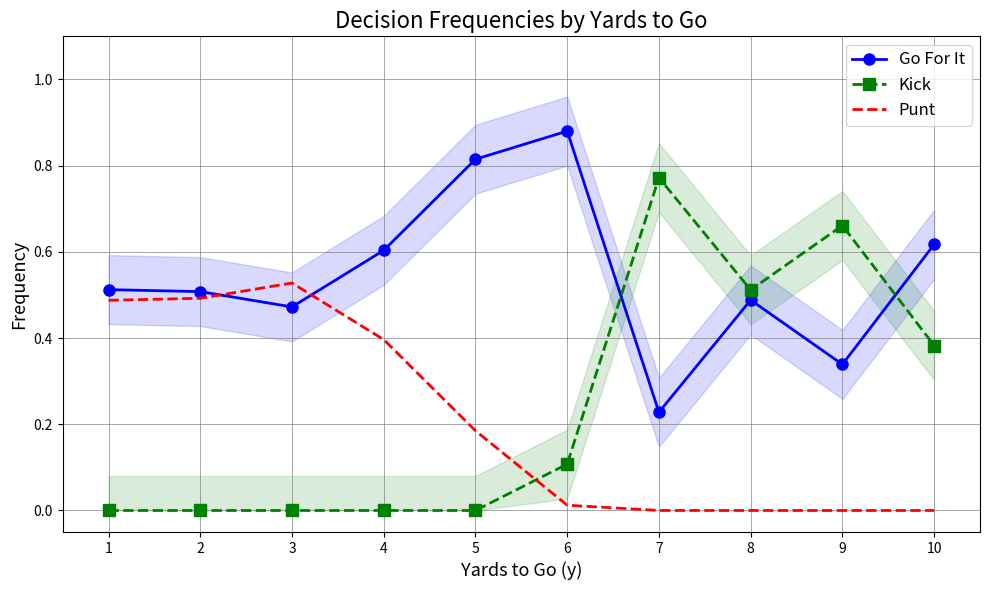

After their last crossing, which series has the higher values: Punt or Go For It?

Go For It